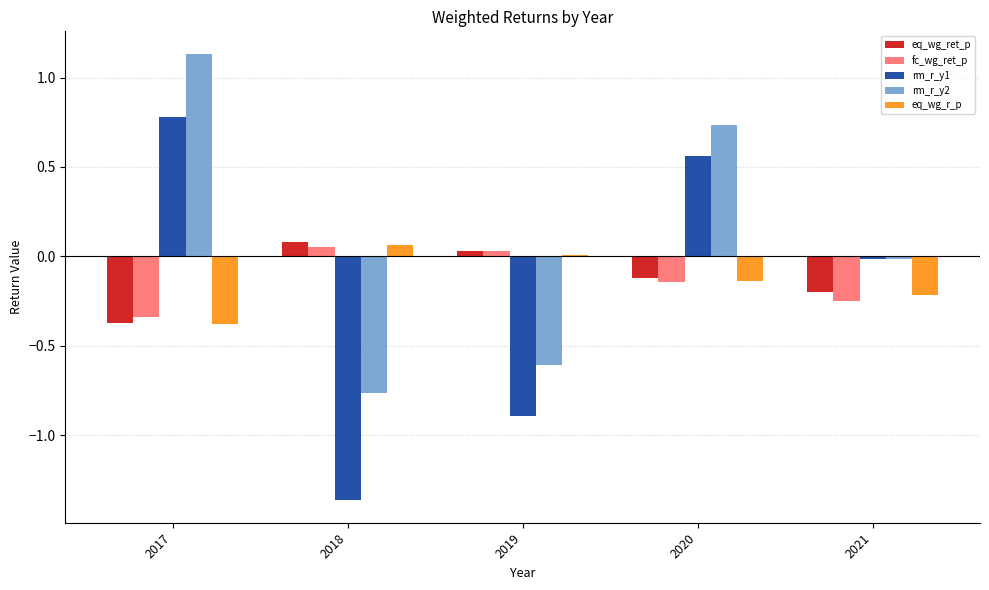

At how many categories does at least one series exceed 0?

4